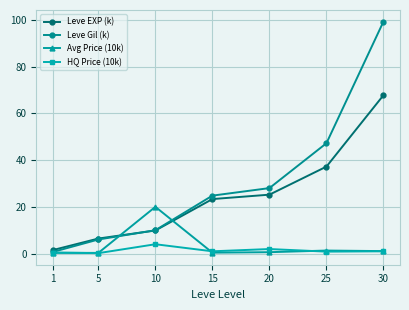

Is the value of Leve Gil (k) at 5 greater than the value of HQ Price (10k) at 20?

Yes